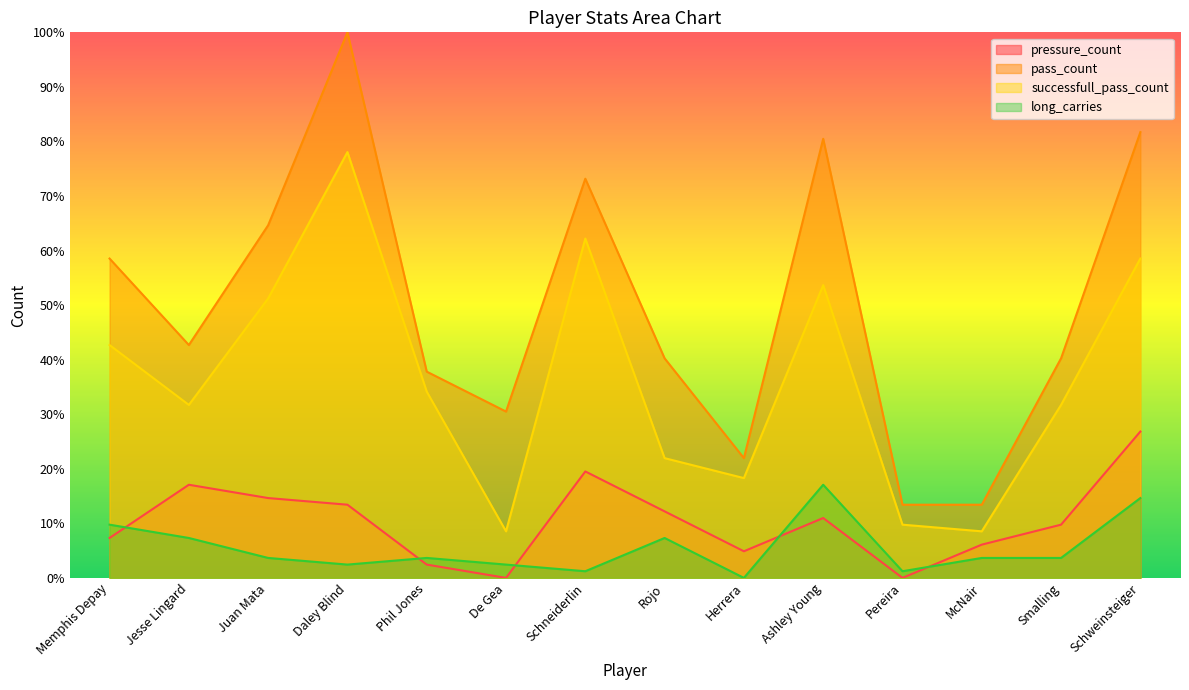

Is the value of long_carries at Daley Blind greater than the value of pressure_count at Ashley Young?

No